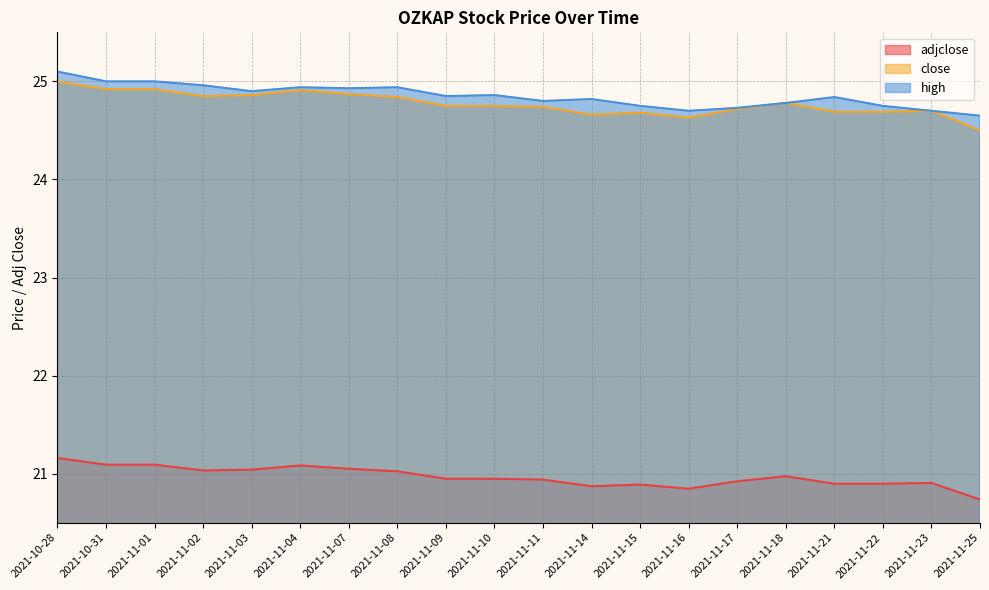

True or false: adjclose and close cross at least once.

False